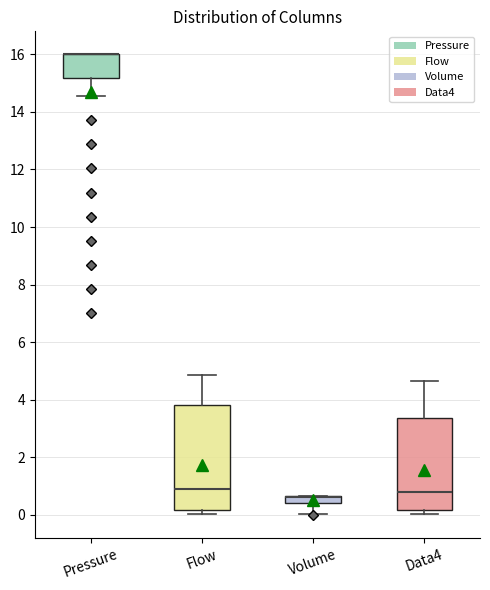

Which box is the tallest, from its lower edge to its upper edge?

Flow